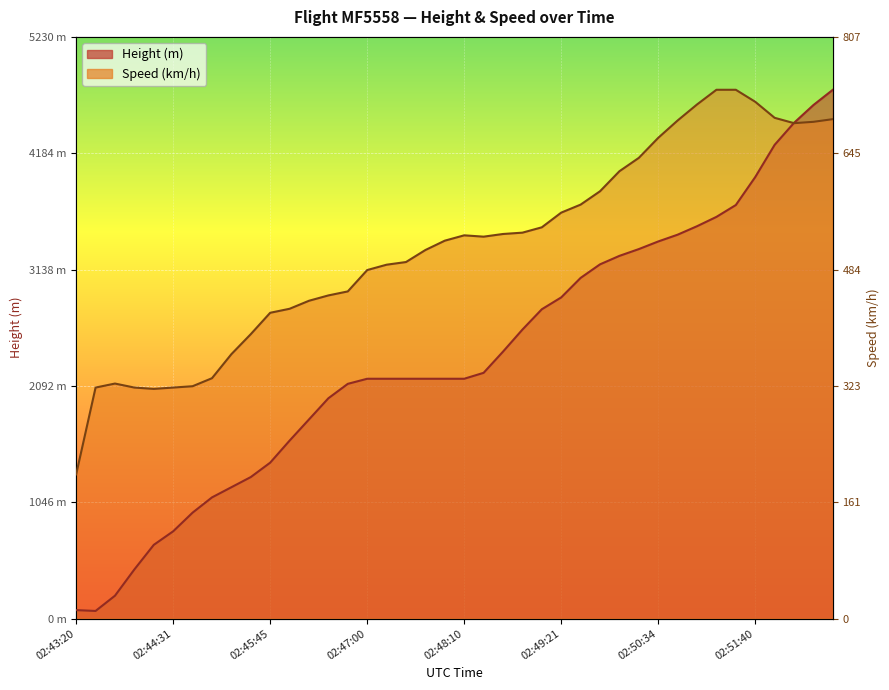

True or false: Speed has more than 2 points higher than both neighbors.

False